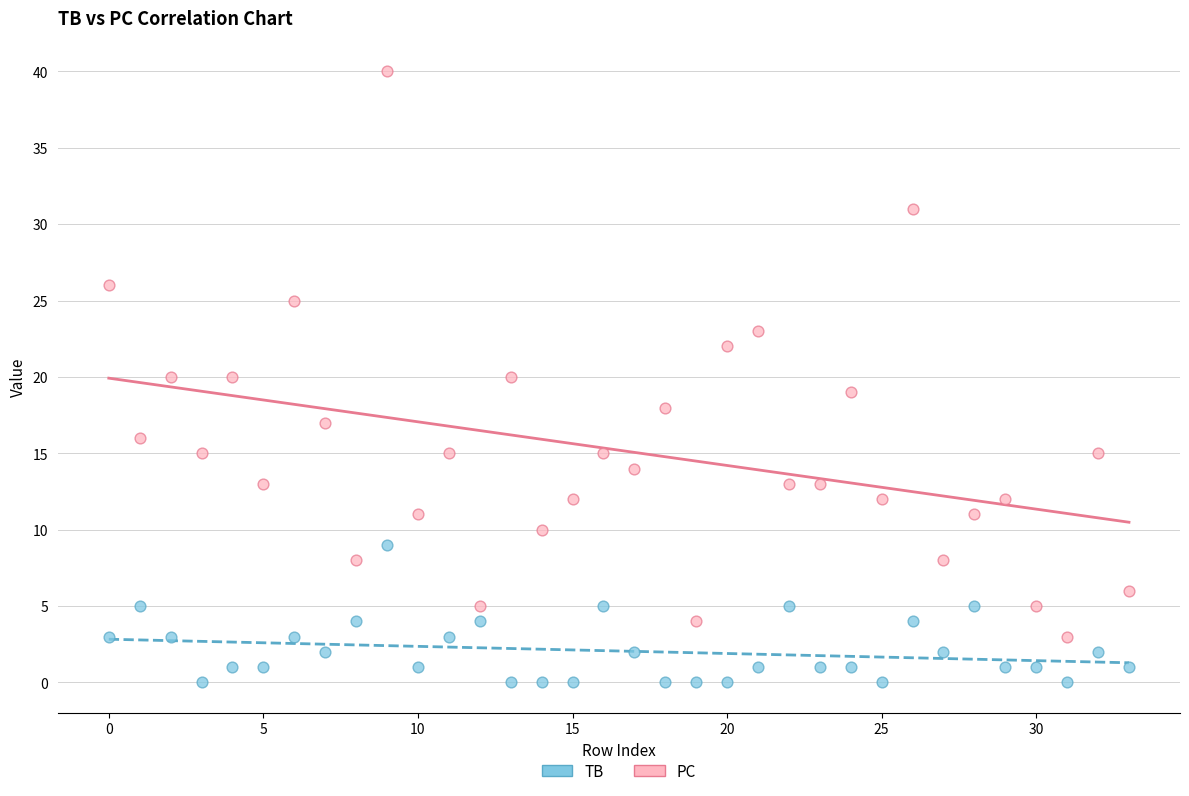

Which series contains the lowest Y value?

TB